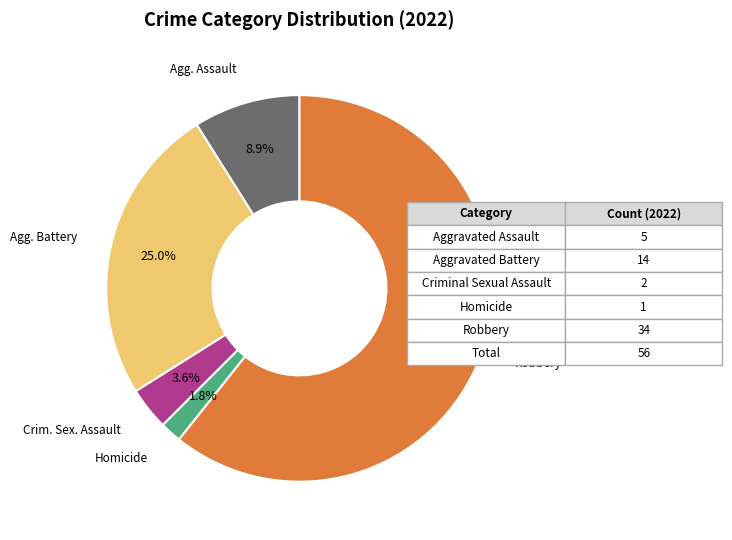

Does any single category account for the majority?

Yes